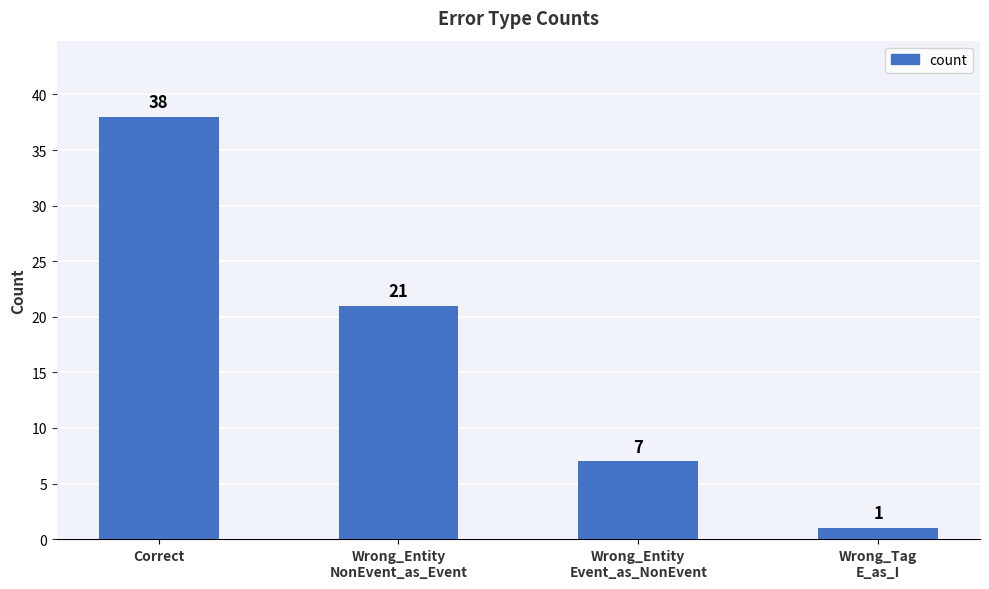

What is the minimum value shown in the chart?

1